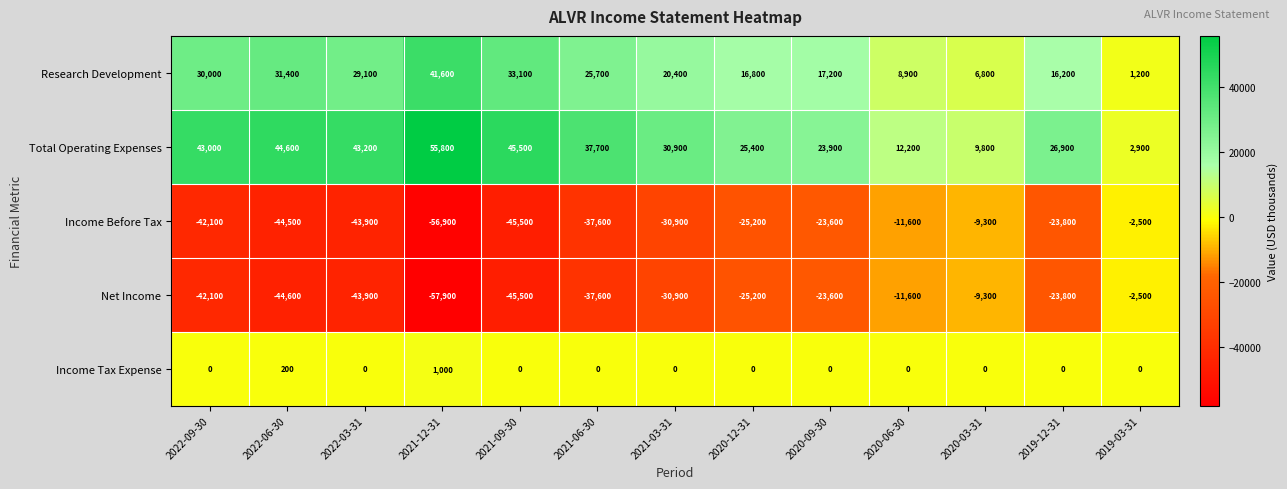

Read the Research Development value at 2021-03-31.

20400